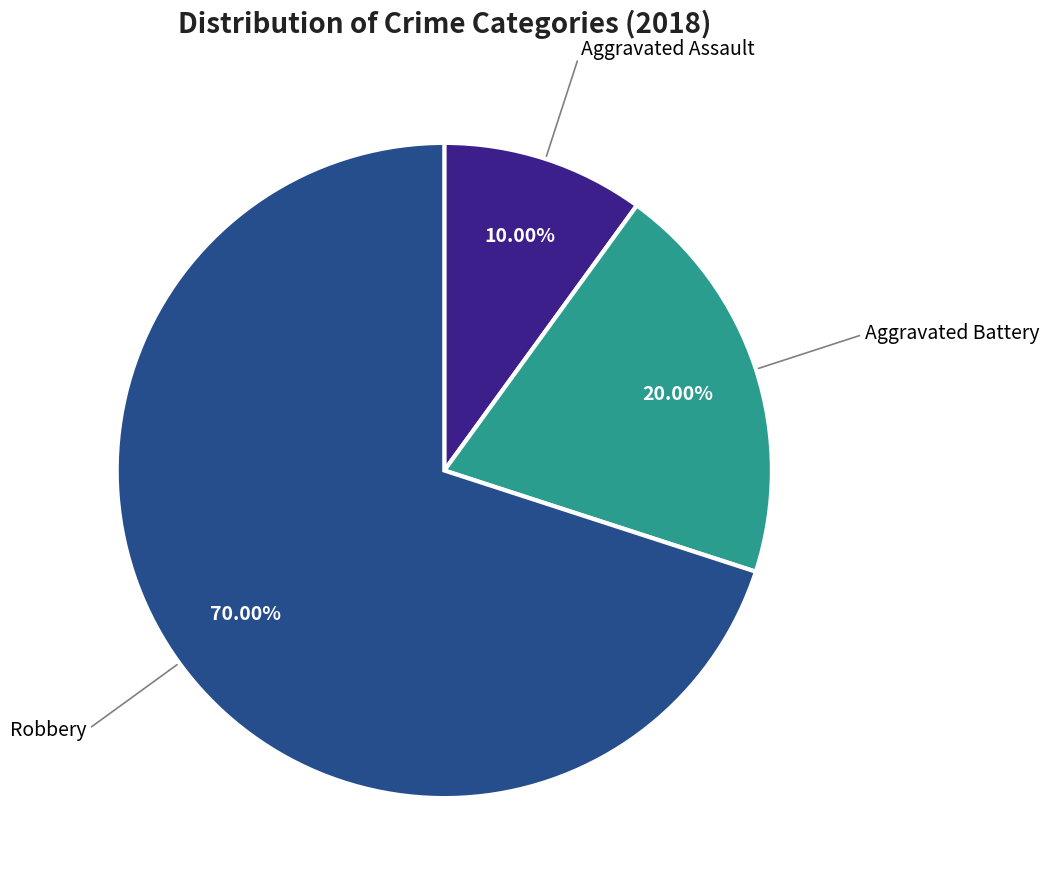

Is there any slice that represents more than half of the pie?

Yes